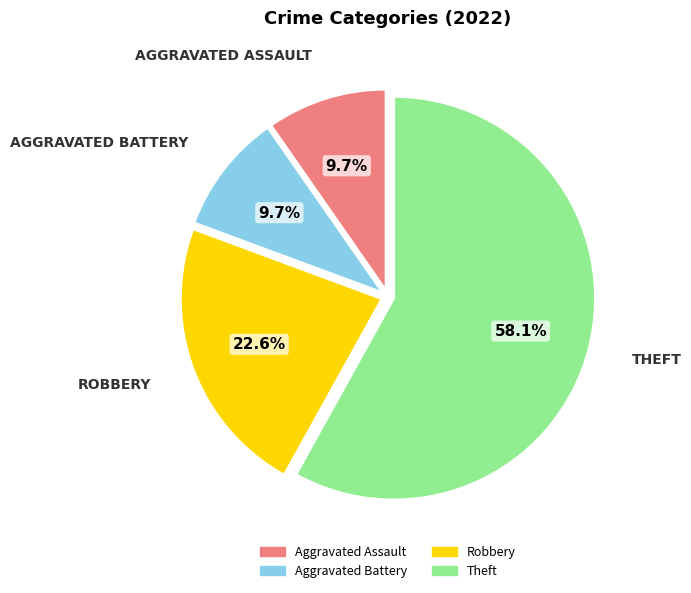

Which category has the biggest portion of the pie?

Theft